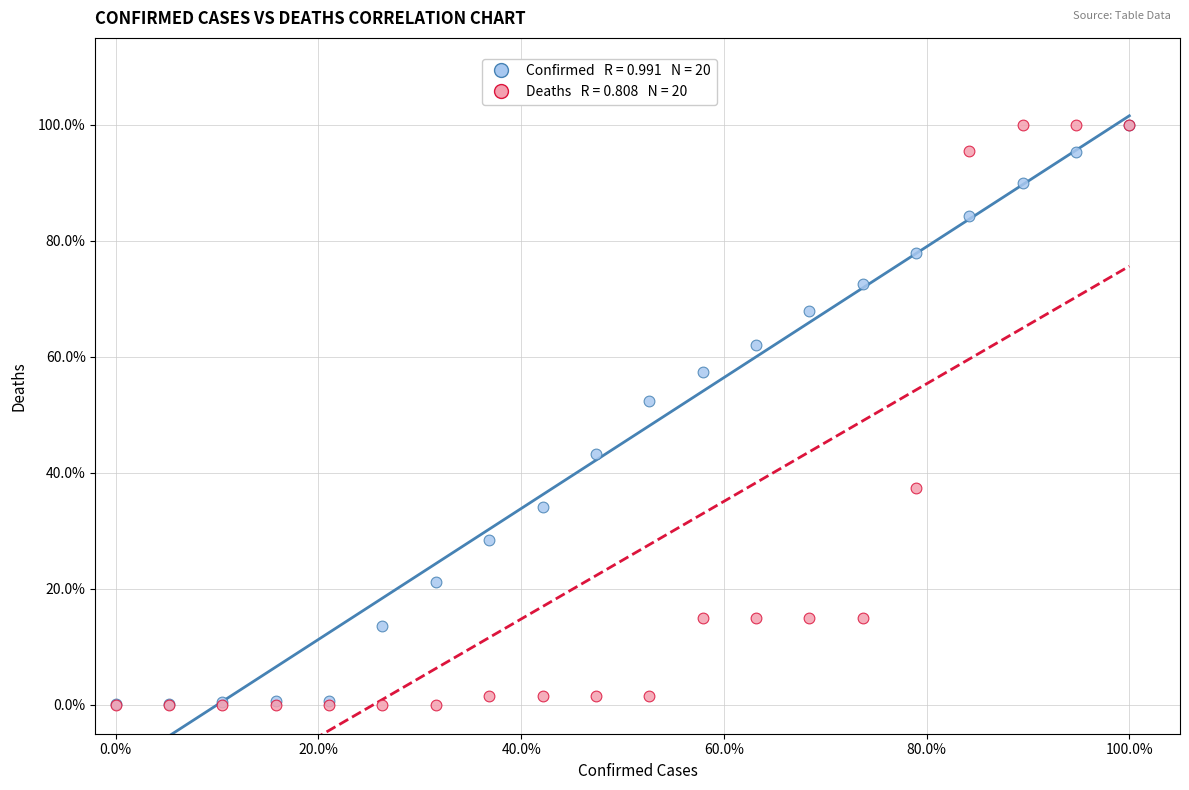

Across all series, what Y value is closest to 50?

52.4